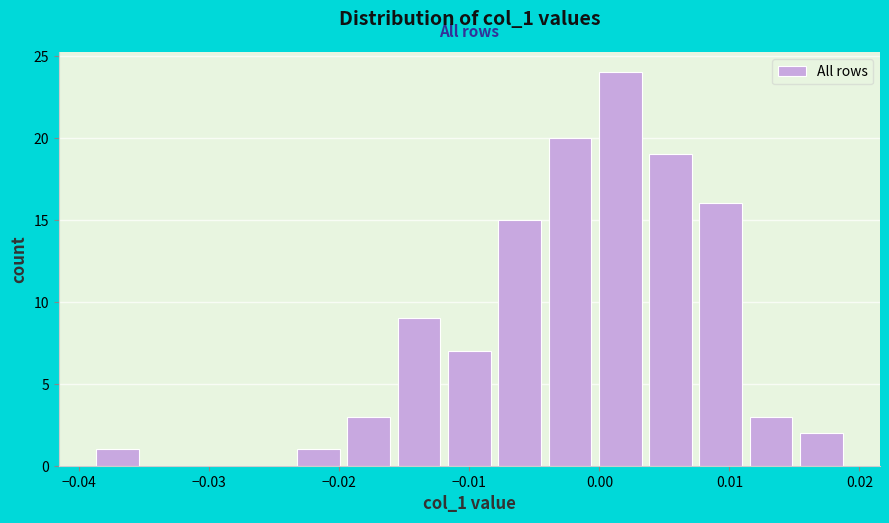

Read against the x-axis, roughly where is the centre of the tallest bar?

0.002